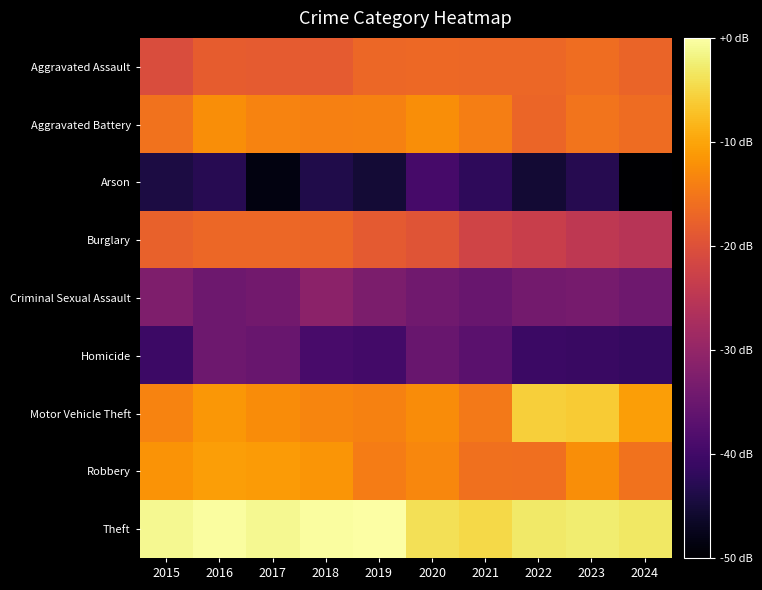

Between 2019 and 2015, which is larger?

2019